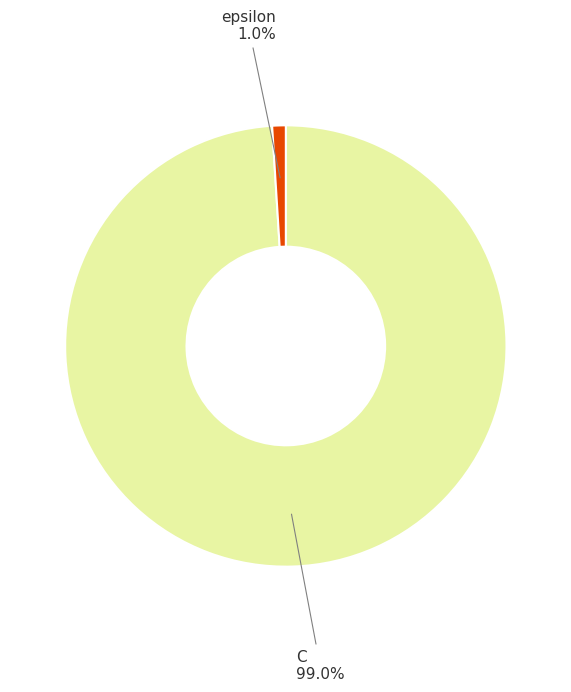

To the nearest percent, what is the difference between the largest and smallest slice percentages?

98%